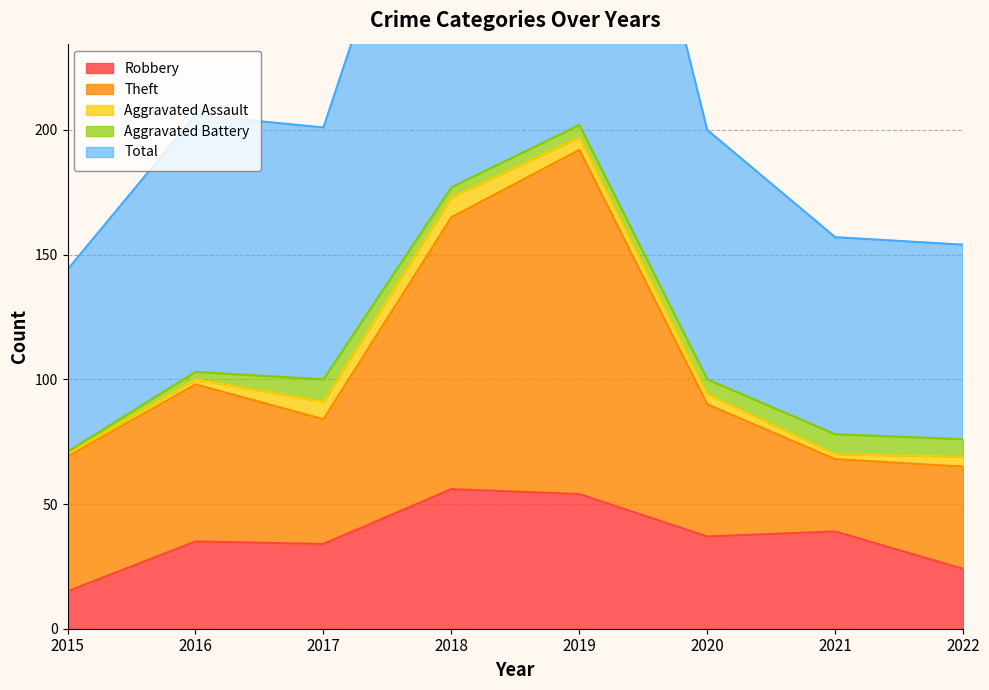

The value of Robbery at 2019 is 15. True or false?

False